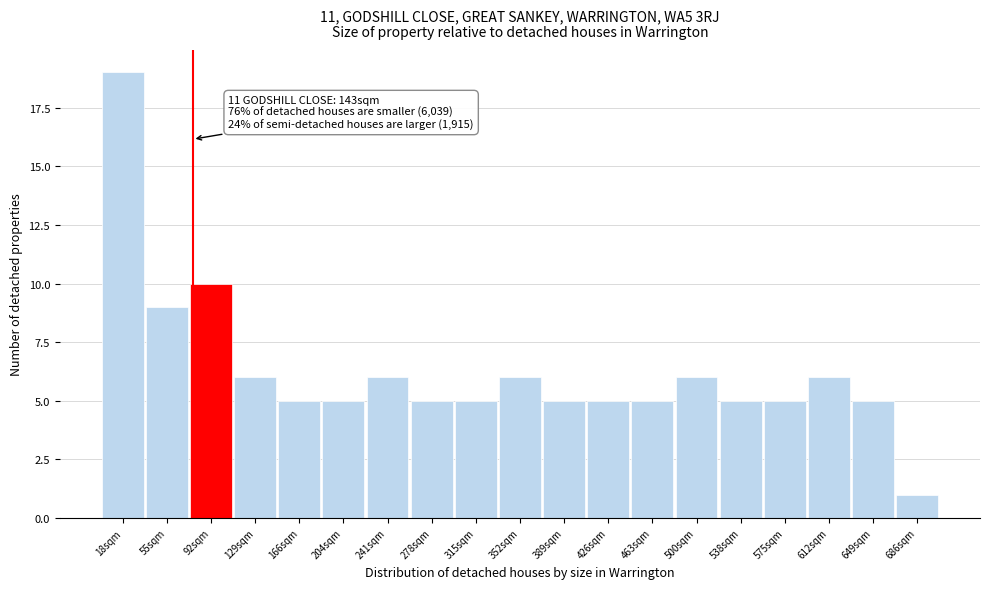

Which range on the x-axis has the tallest bar?

0 to 35